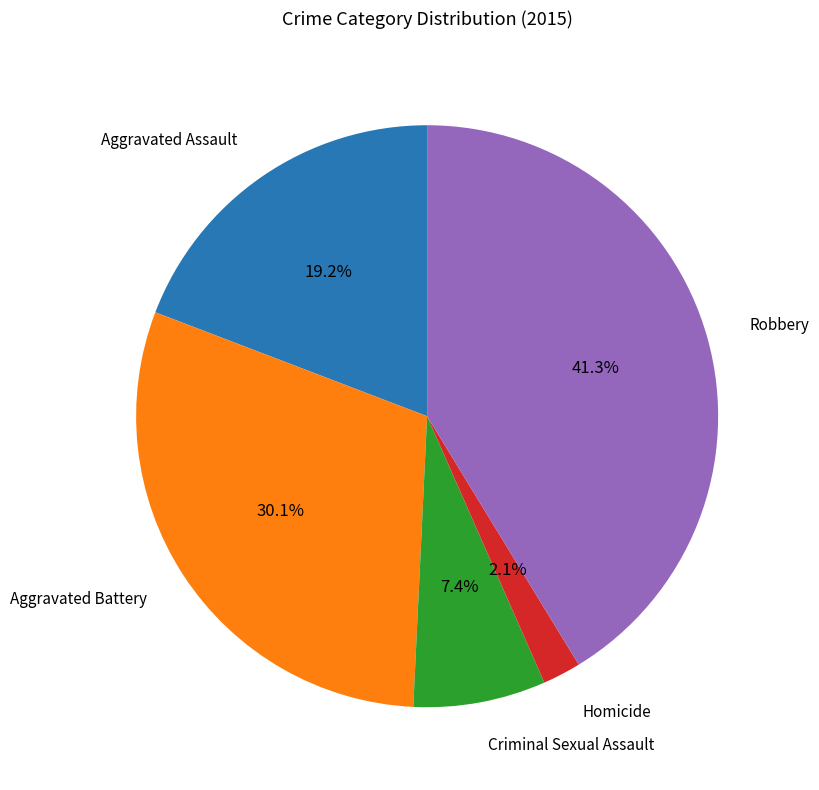

Is there a majority slice in this chart?

No